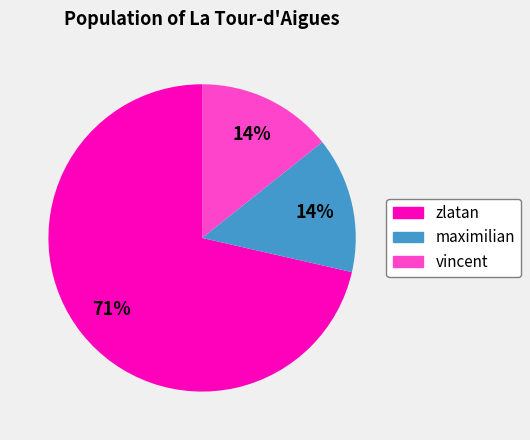

Does any single category account for the majority?

Yes